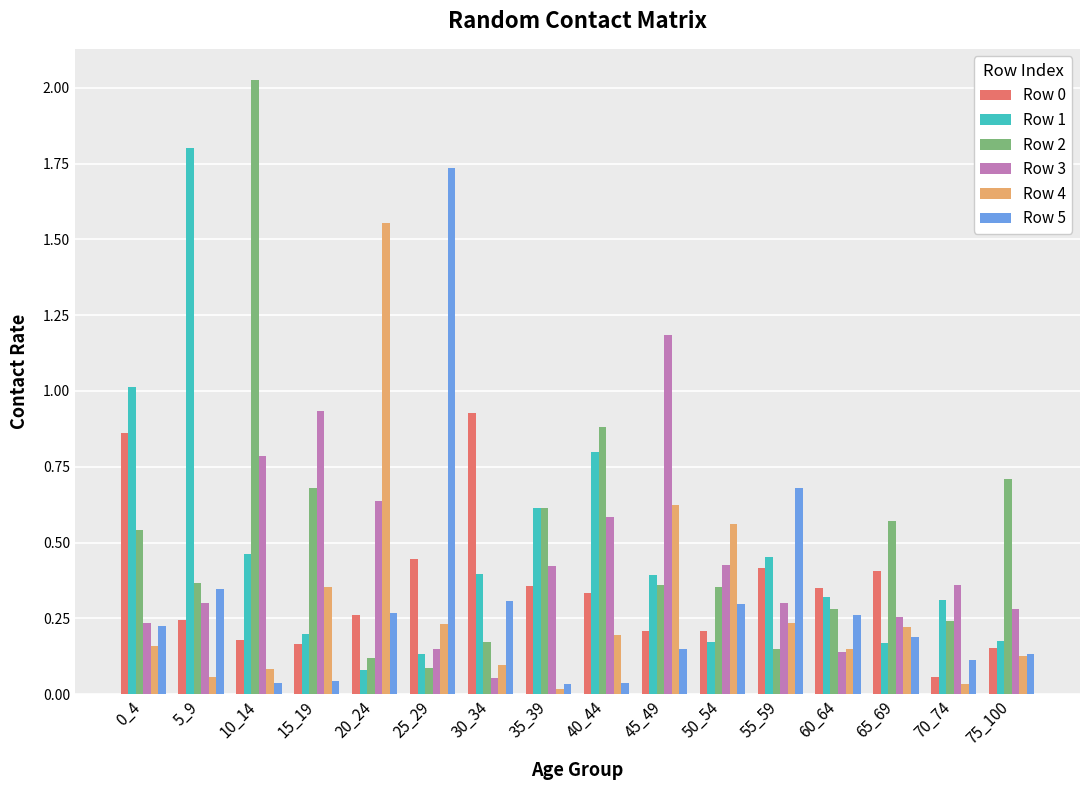

Does the chart contain any negative values?

No